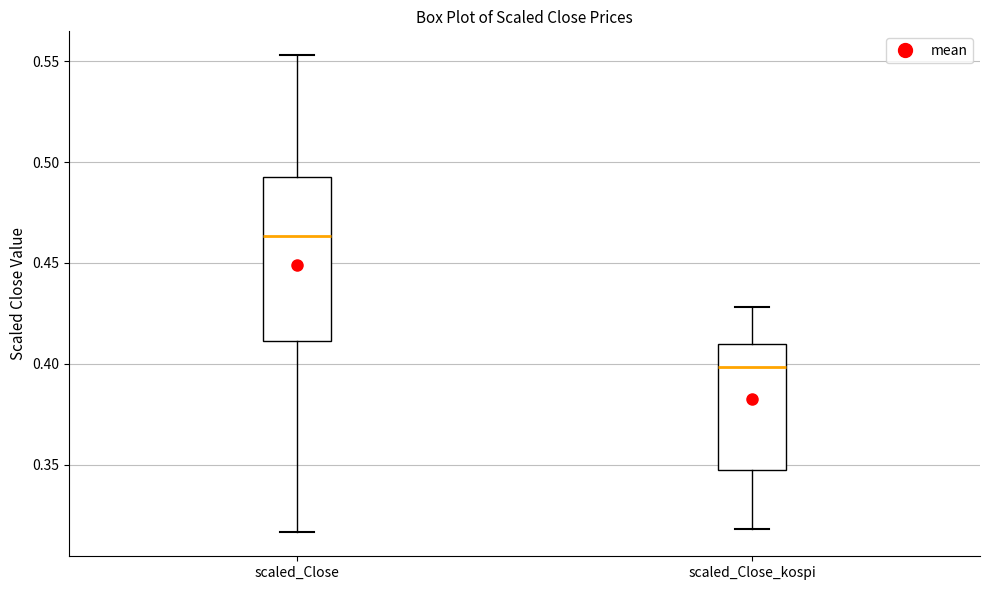

Where does the median line of the box for scaled_Close_kospi sit on the y-axis? The values are not printed on the chart, so give them approximately, as read against the axis.

0.400